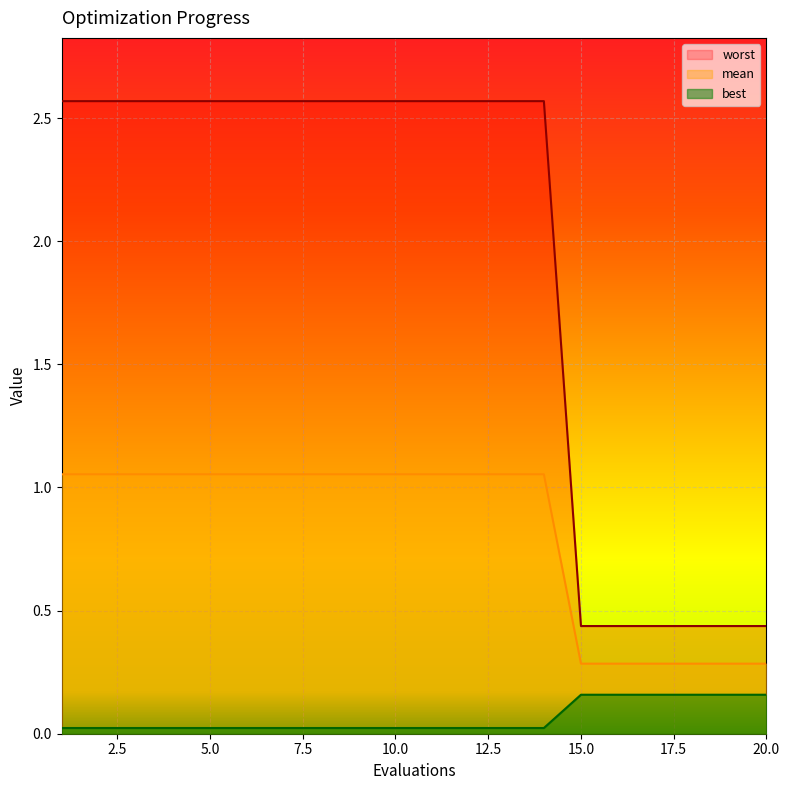

List the labels in order of worst value, smallest first.

15, 16, 17, 18, 19, 20, 1, 2, 3, 4, 5, 6, 7, 8, 9, 10, 11, 12, 13, 14